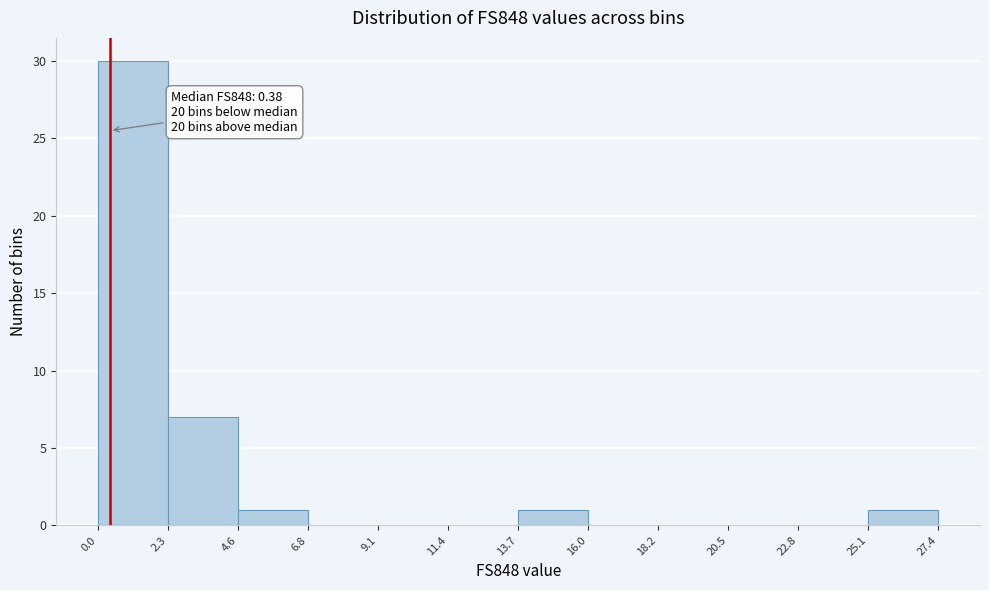

Which range on the x-axis has the tallest bar?

0.0 to 2.3